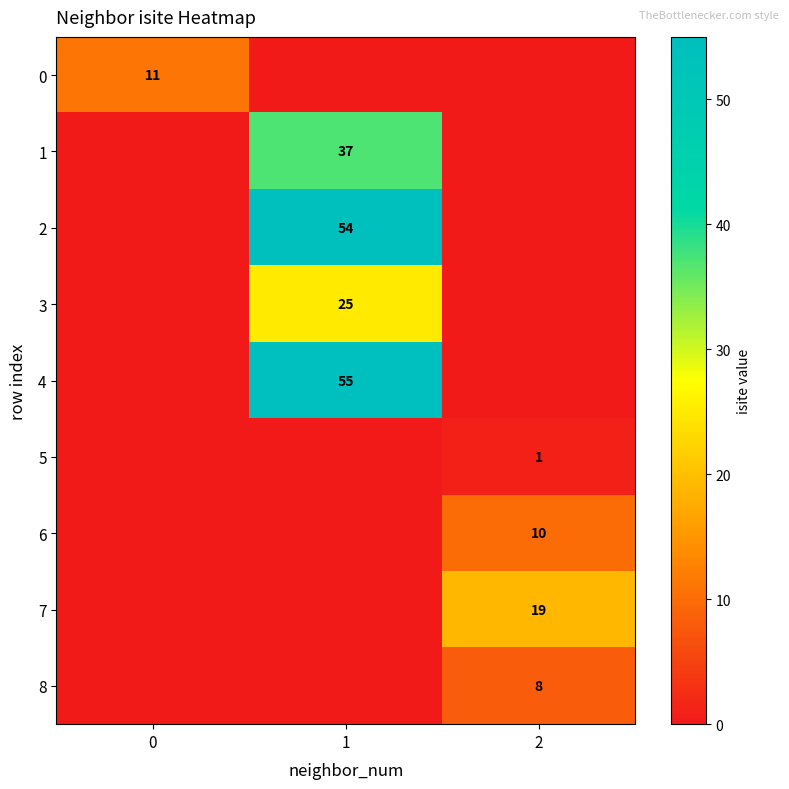

At which category is the sum across all series the highest?

1